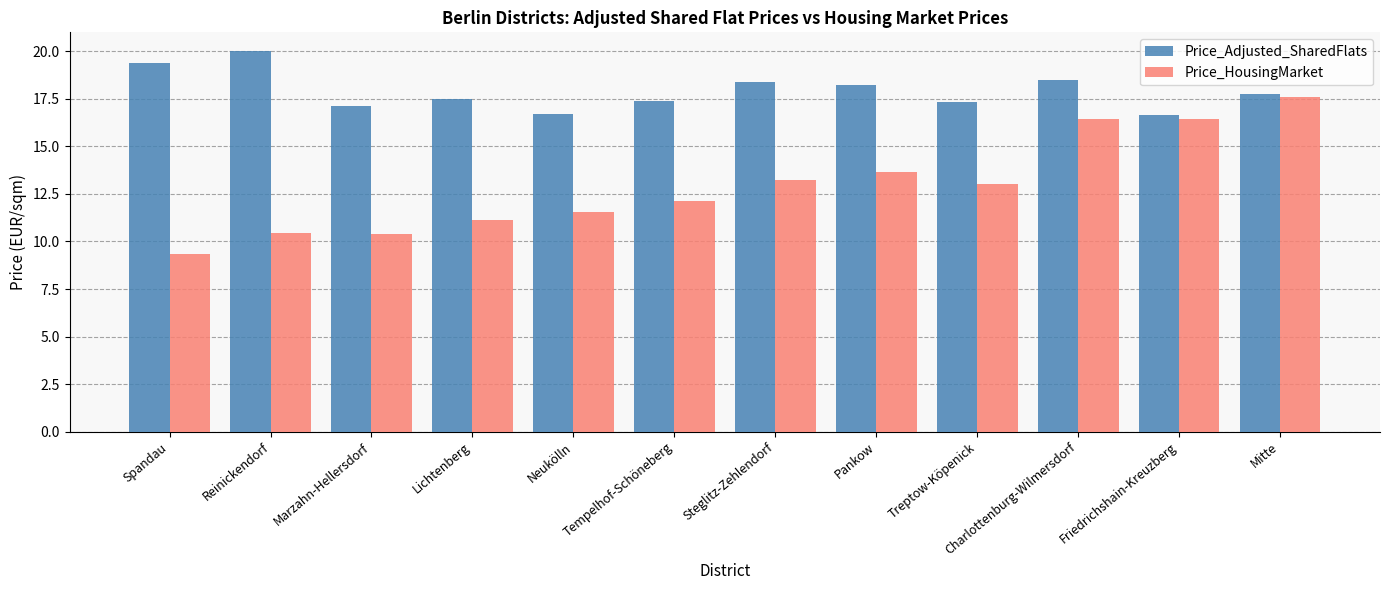

How many bars are there in total?

24